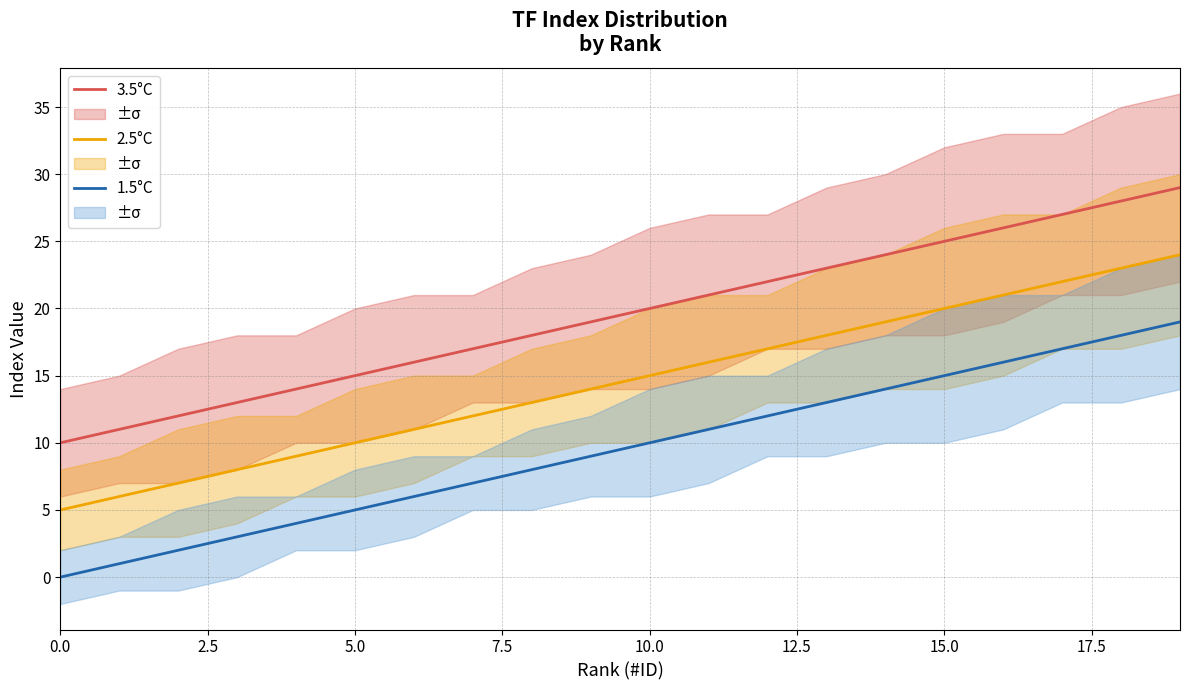

Read the 1.5°C value at 12.

12